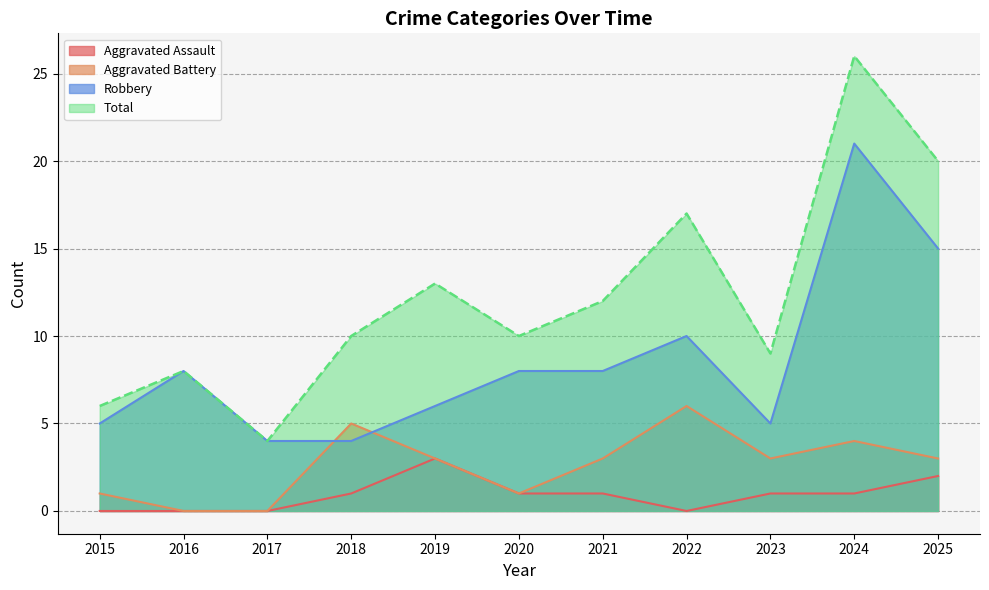

Read the Total value at 2019.

13